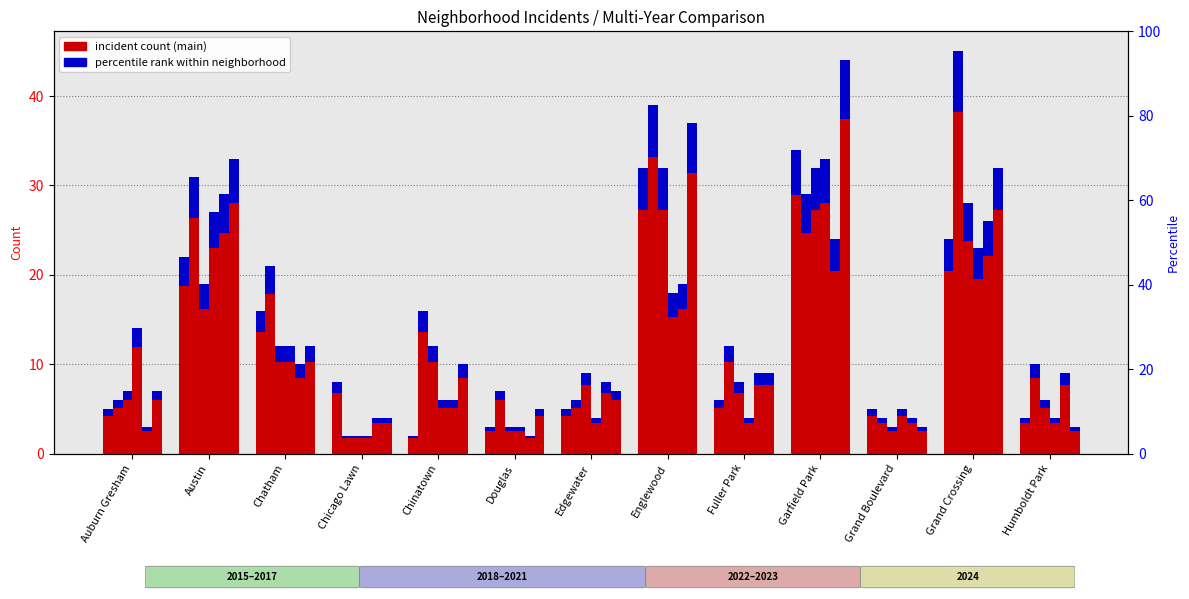

Is the value of 2023 at Edgewater greater than the value of 2019 at Chinatown?

No